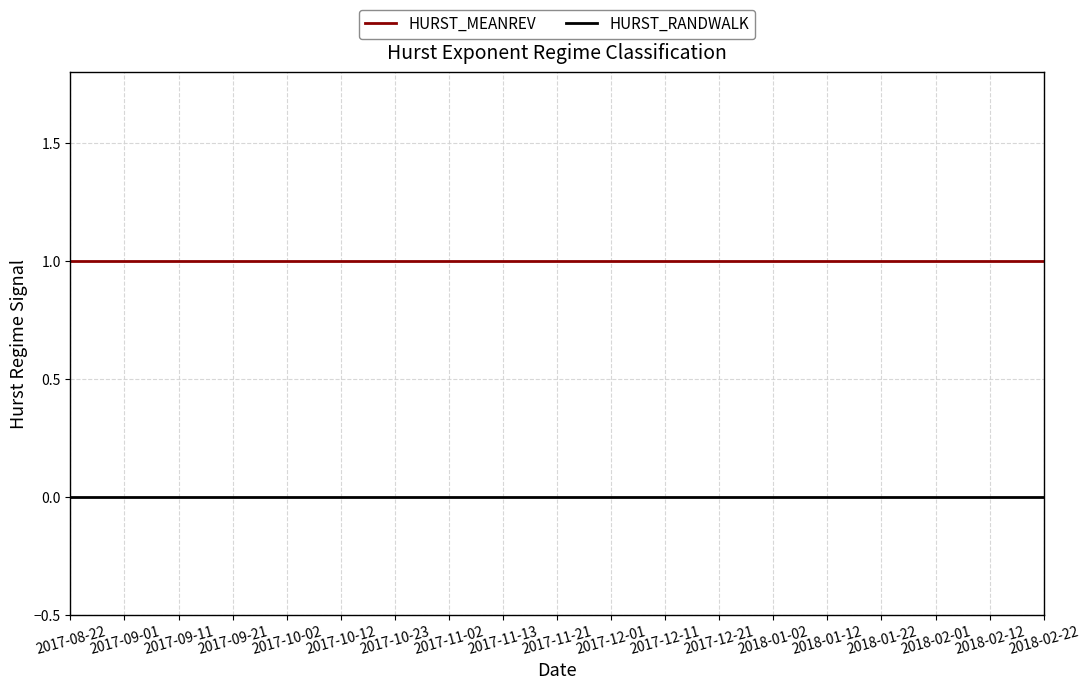

Reading left to right, what are all the values shown in this chart?

HURST_MEANREV: 1	1	1	1	1	1	1	1	1	1	1	1	1	1	1	1	1	1	1
HURST_RANDWALK: 0	0	0	0	0	0	0	0	0	0	0	0	0	0	0	0	0	0	0